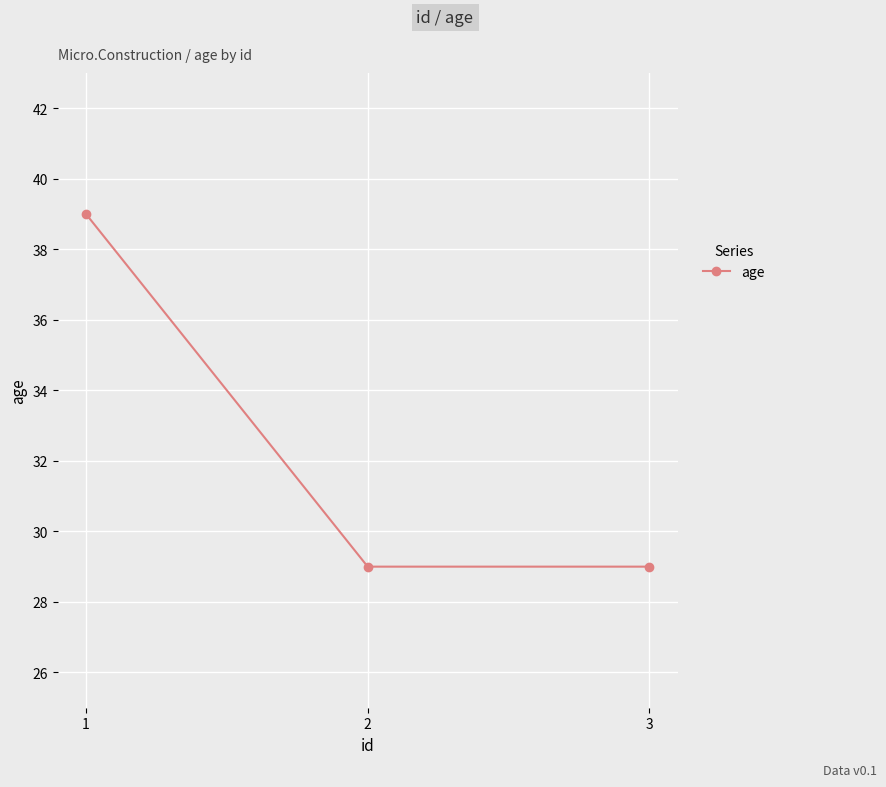

Does the chart display data point markers on the line(s)?

Yes